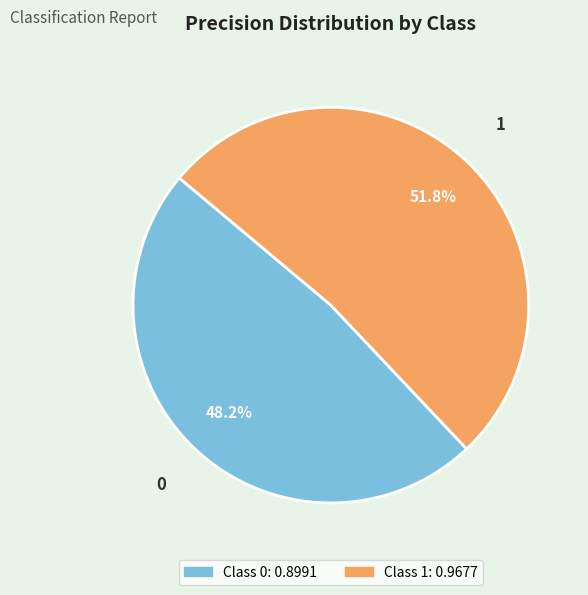

Does any single category account for the majority?

Yes